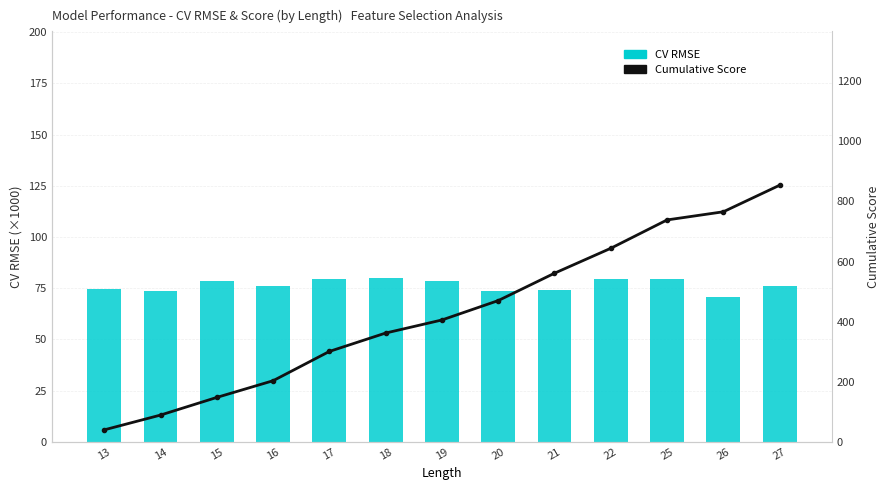

At which label is Cumulative Score closest to 446?

20